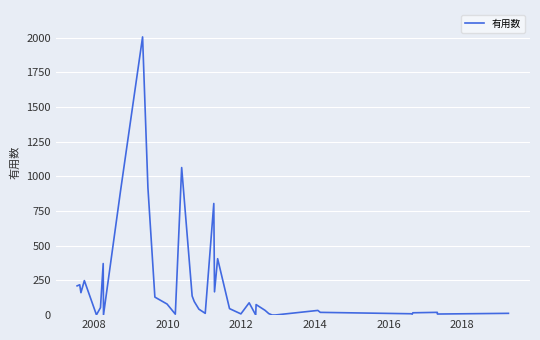

What is the difference between the maximum and minimum values?

2005